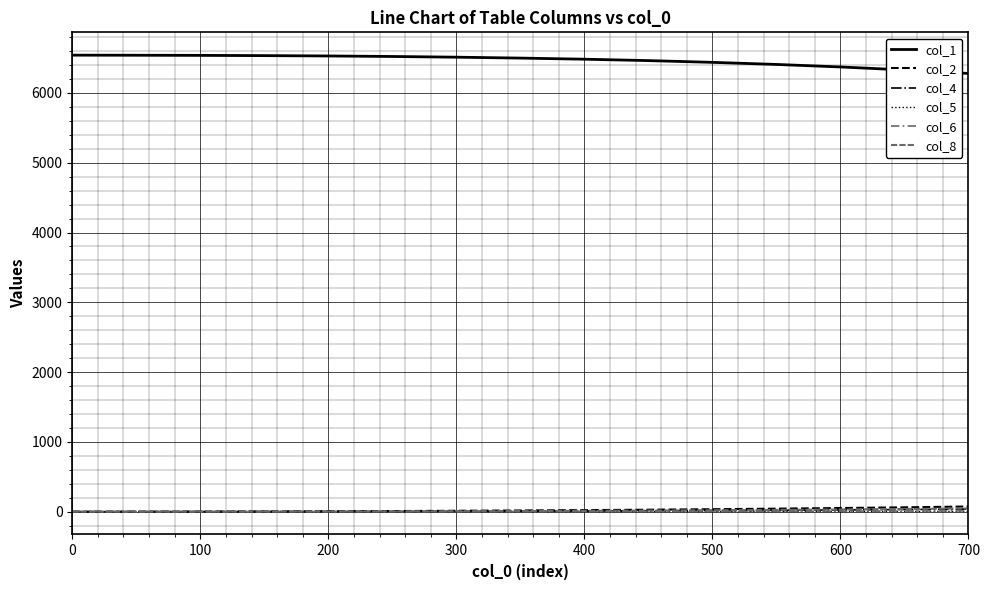

How many categories are shown in the chart?

15